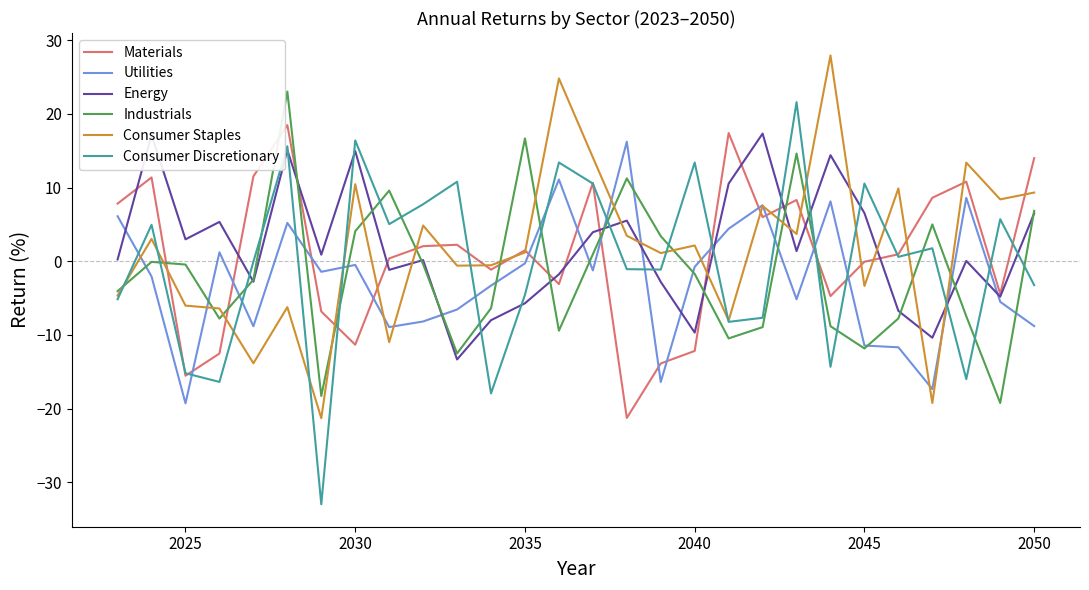

Which series has the widest spread of values?

Consumer Discretionary